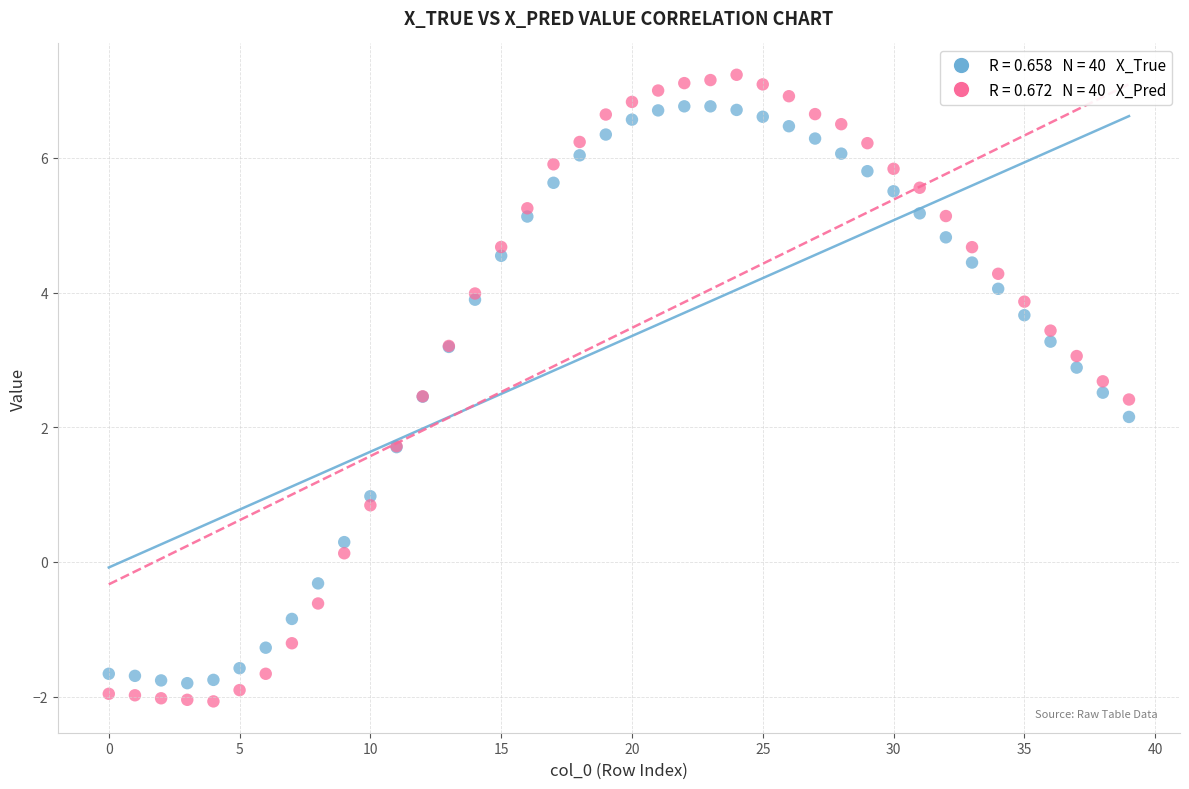

Across all series, what Y value is closest to 2?

2.2